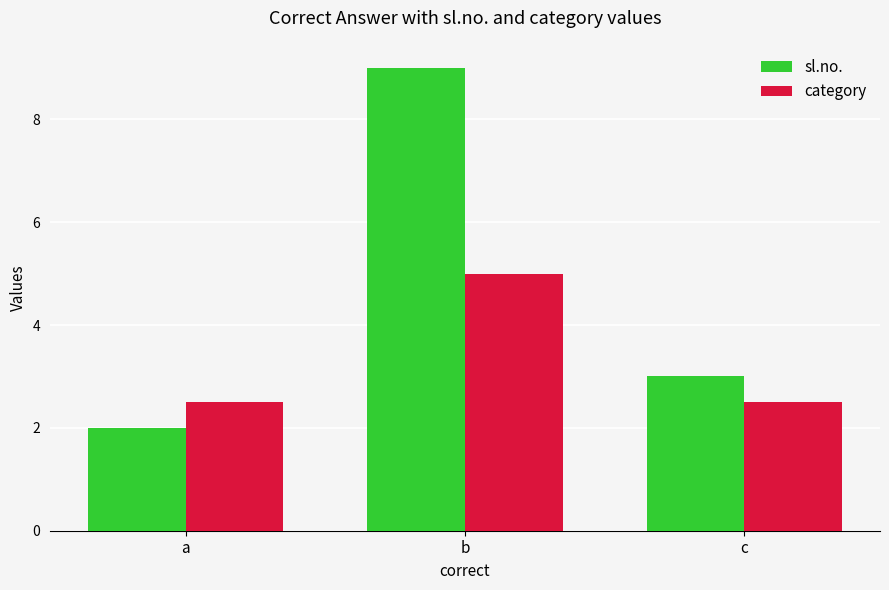

Is the value of category at c greater than the value of sl.no. at b?

No